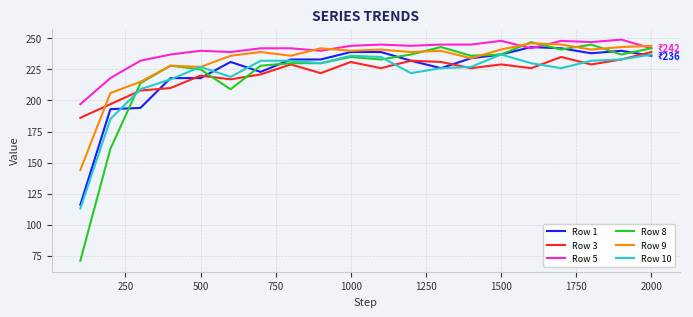

What is the difference between the maximum and minimum values in the Row 3 series?

53